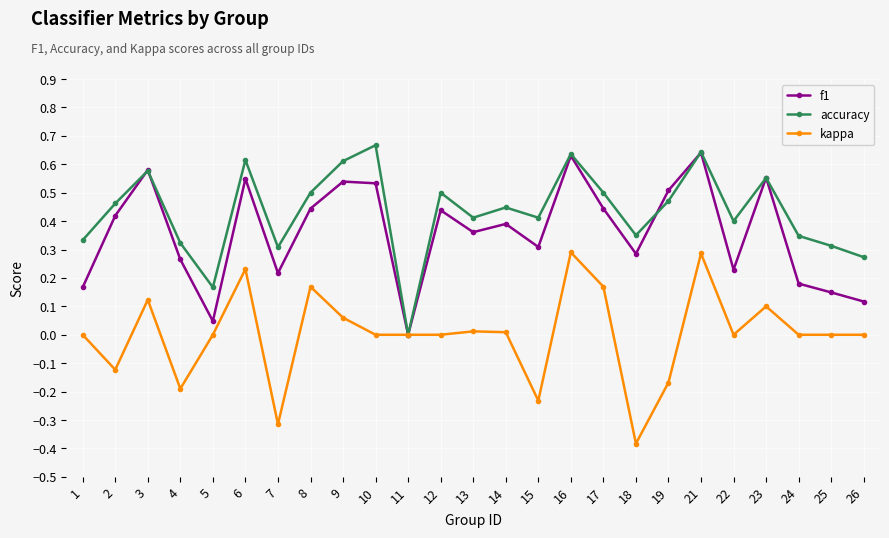

Between 8 and 22, which series saw the biggest shift?

f1